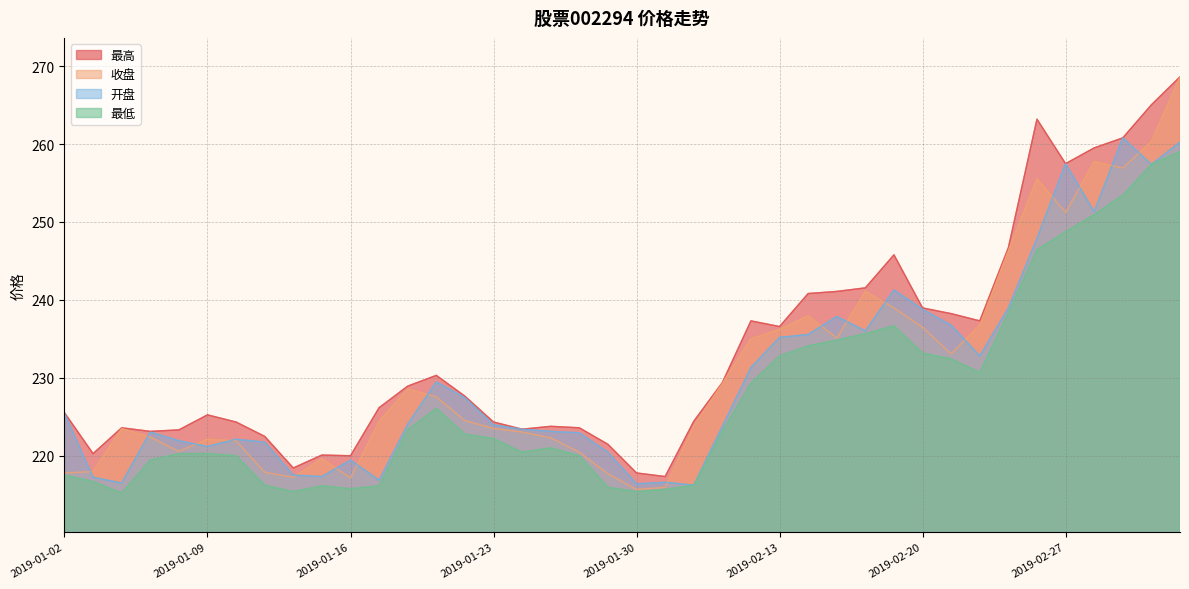

Between which two adjacent categories do 开盘 and 收盘 first intersect?

2019-01-02 and 2019-01-03